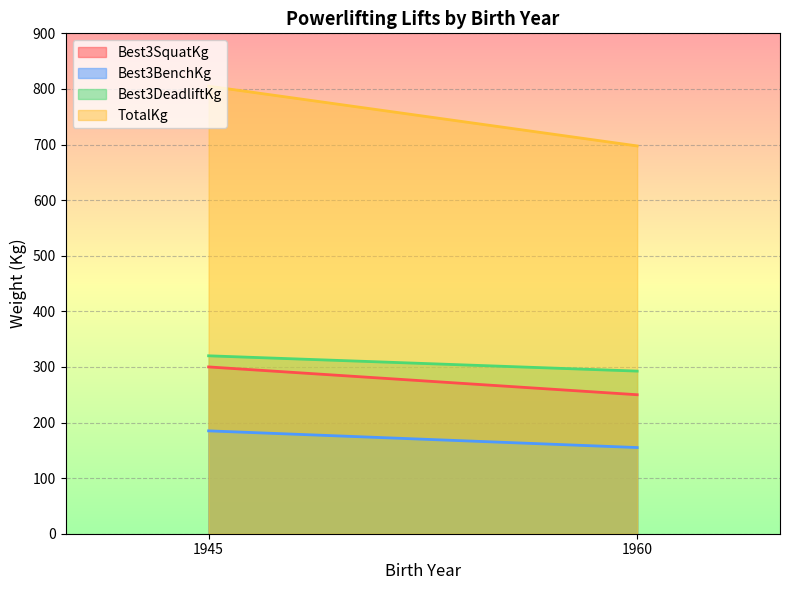

The value of Best3SquatKg at 1960 is 250.0. True or false?

True